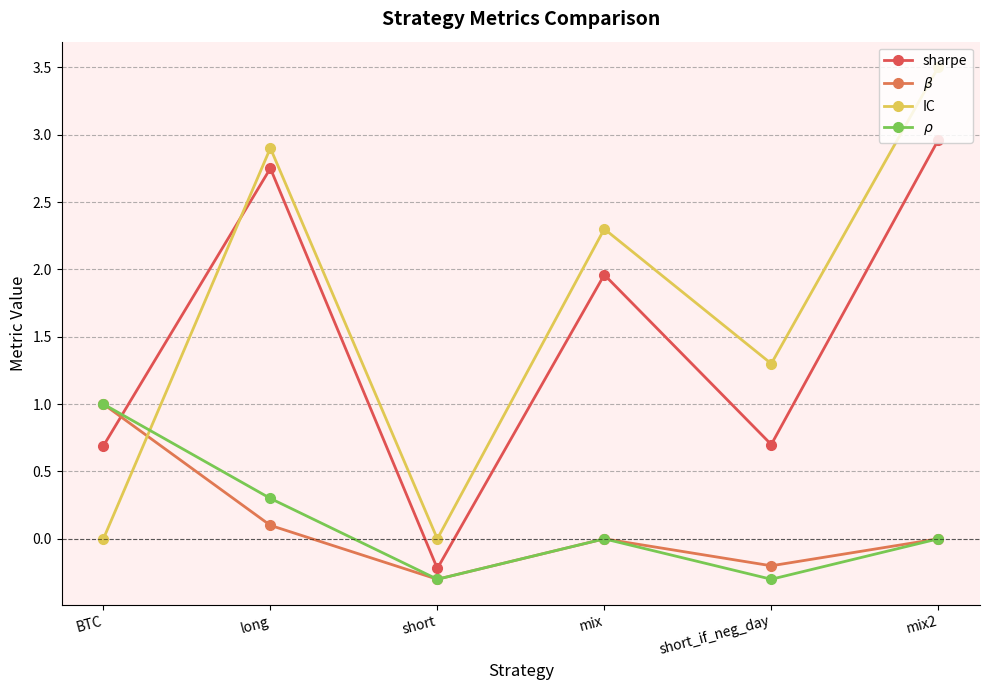

Which series has the largest total across all categories?

IC